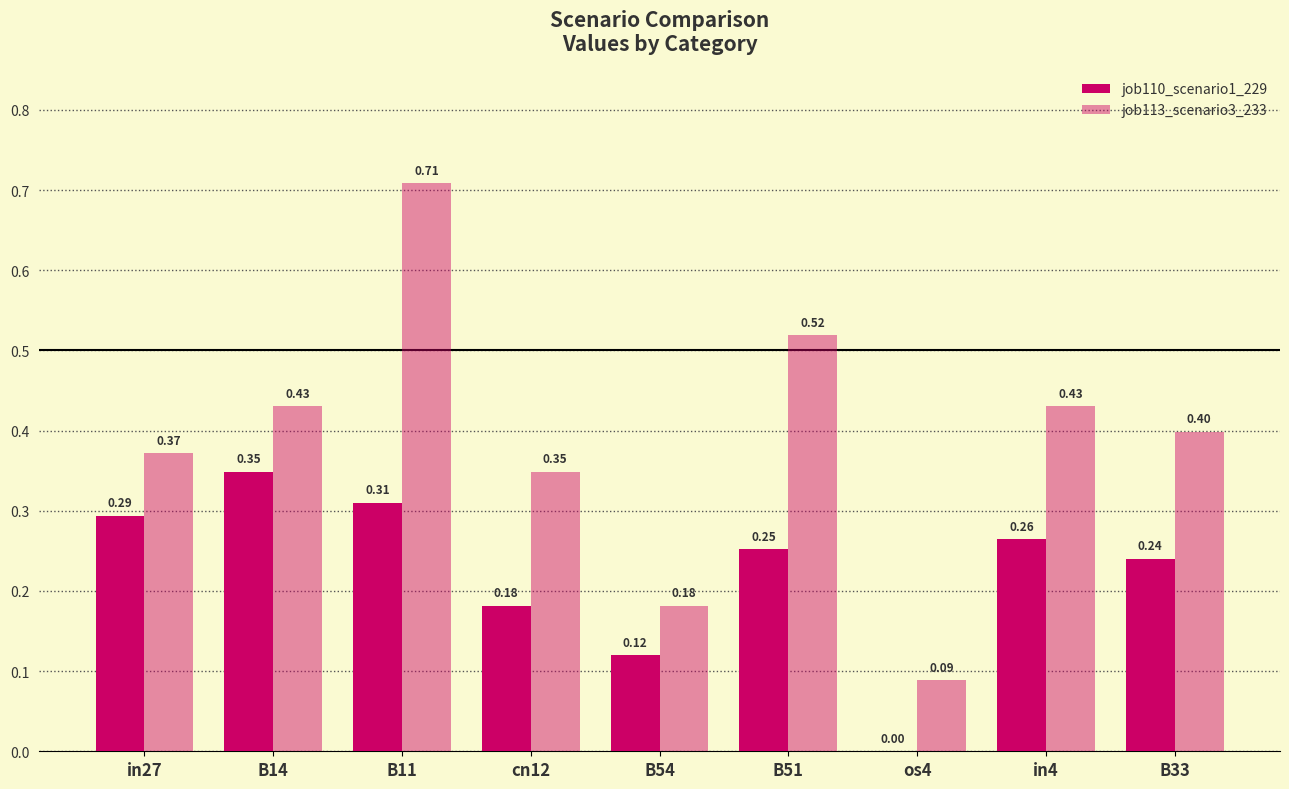

Is it true that job113_scenario3_233 equals 0.2 at in27?

False